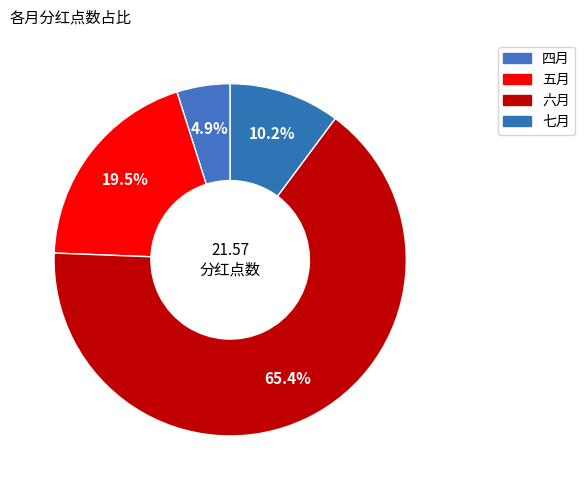

Rank the categories by value from lowest to highest.

四月, 七月, 五月, 六月